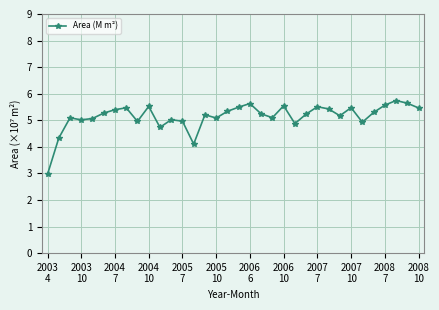

What is the value of the 3rd point from the left?

5.1